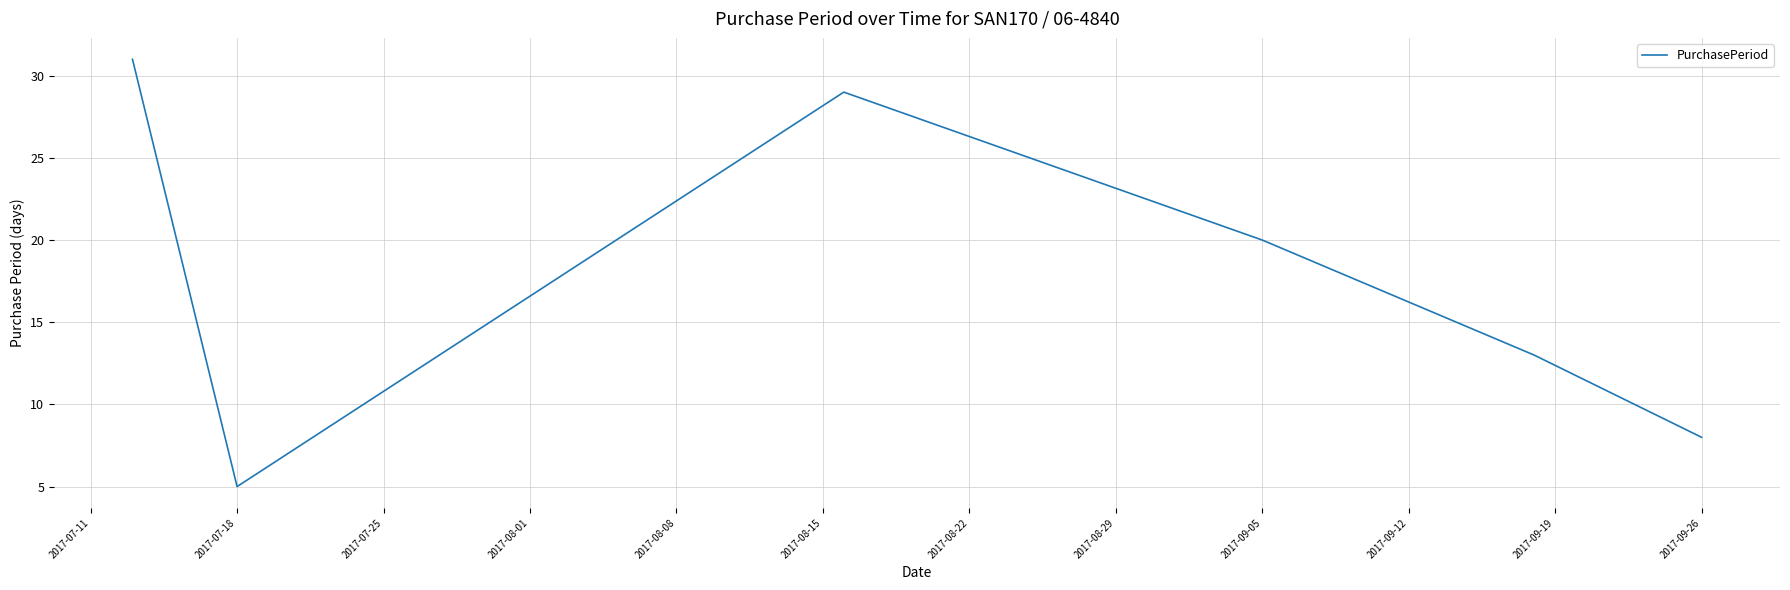

Reading left to right, extract all data points from this chart.

31	5	29	20	13	8